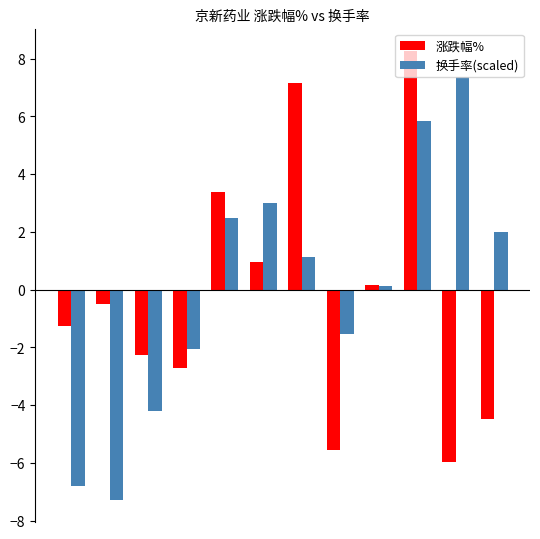

How many data points in 换手率(scaled) are less than 1?

6